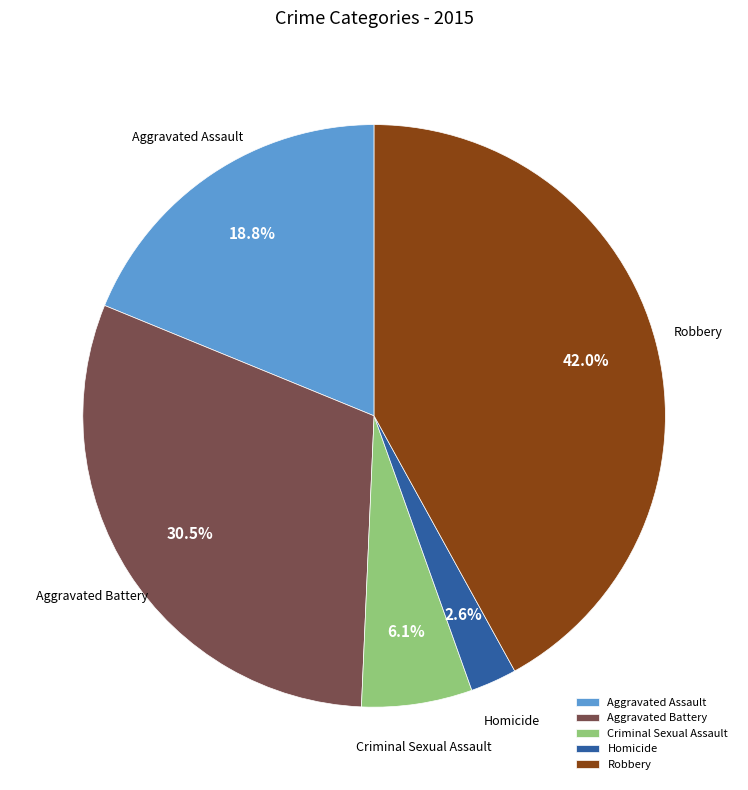

To the nearest percent, what portion does Criminal Sexual Assault represent?

6%